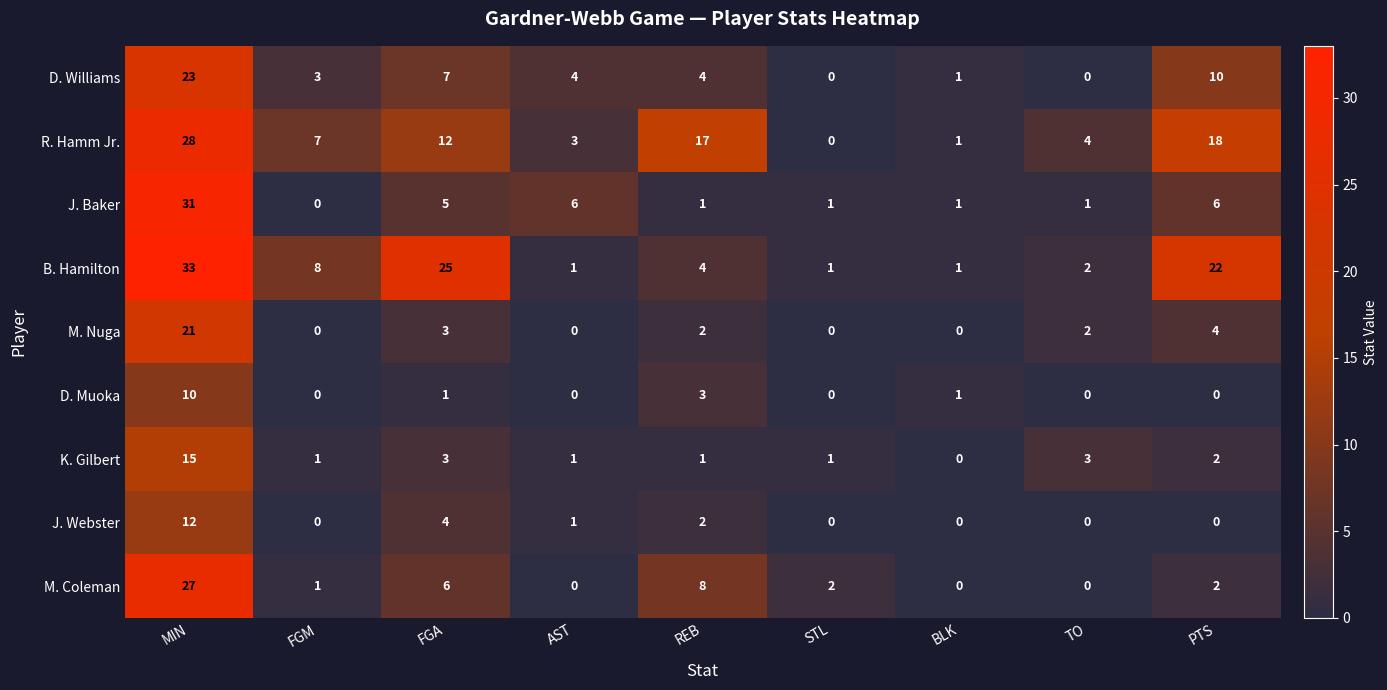

Which series has the largest total across all categories?

B. Hamilton